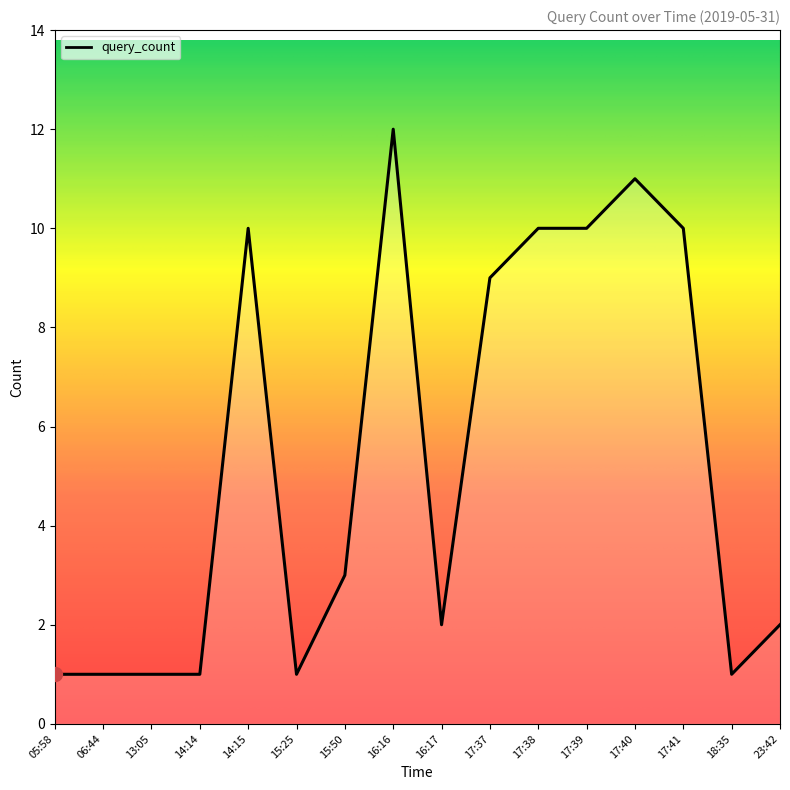

How many lines are shown in the chart?

1